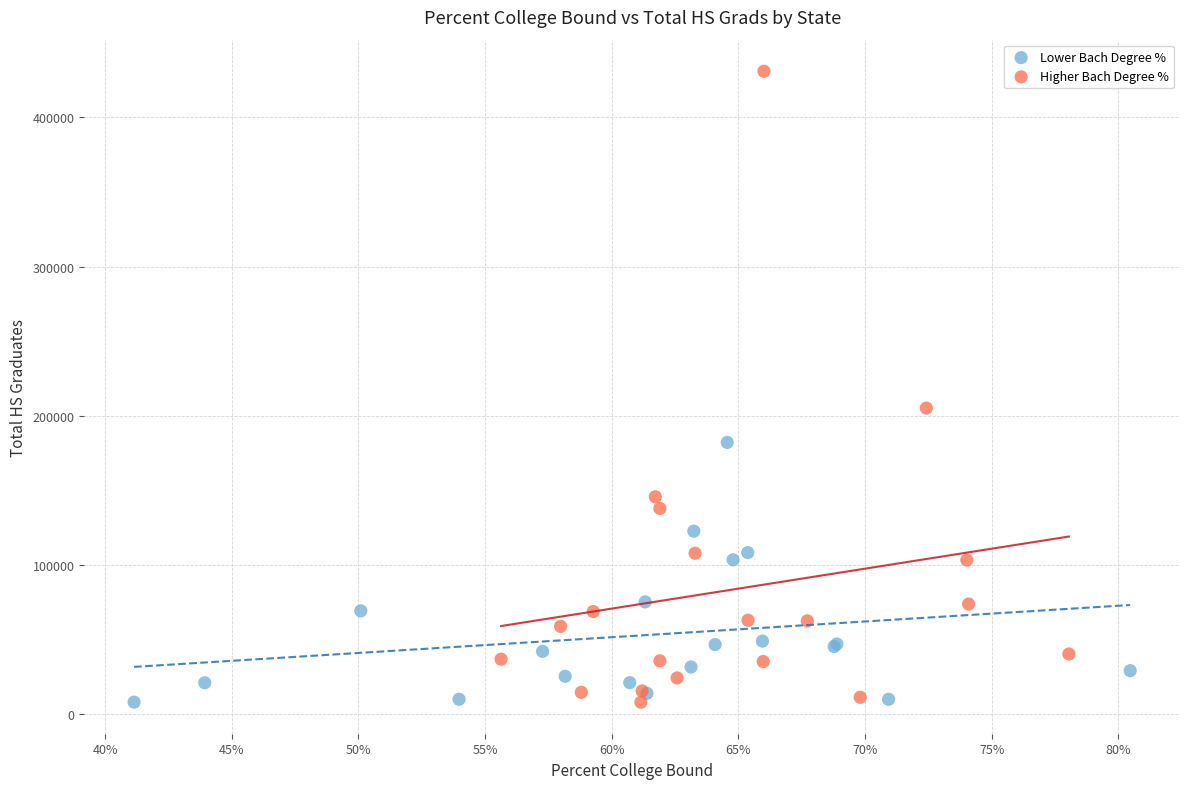

Which series has the largest Y range (max minus min)?

Higher Bach Degree %